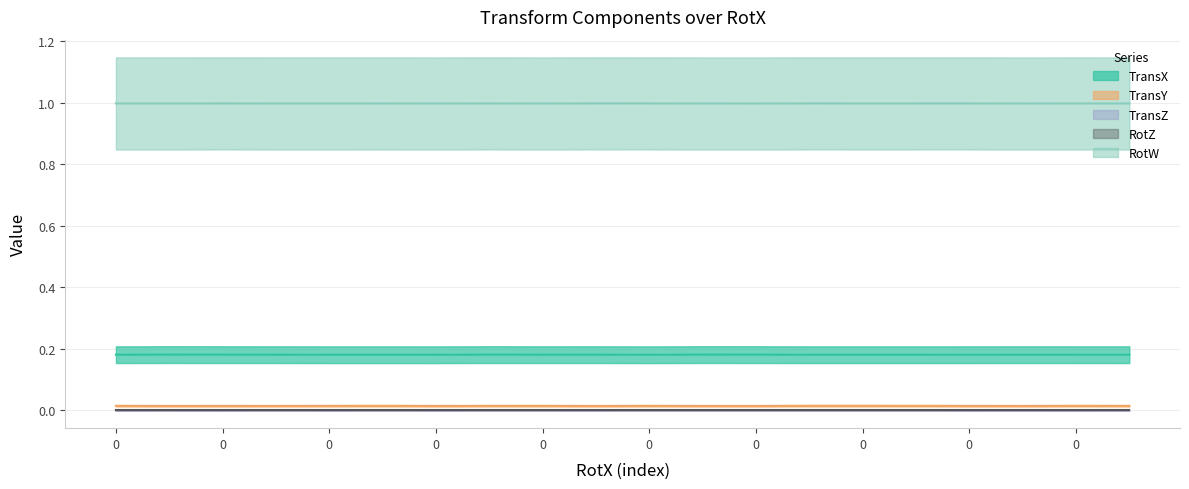

How many lines are shown in the chart?

5